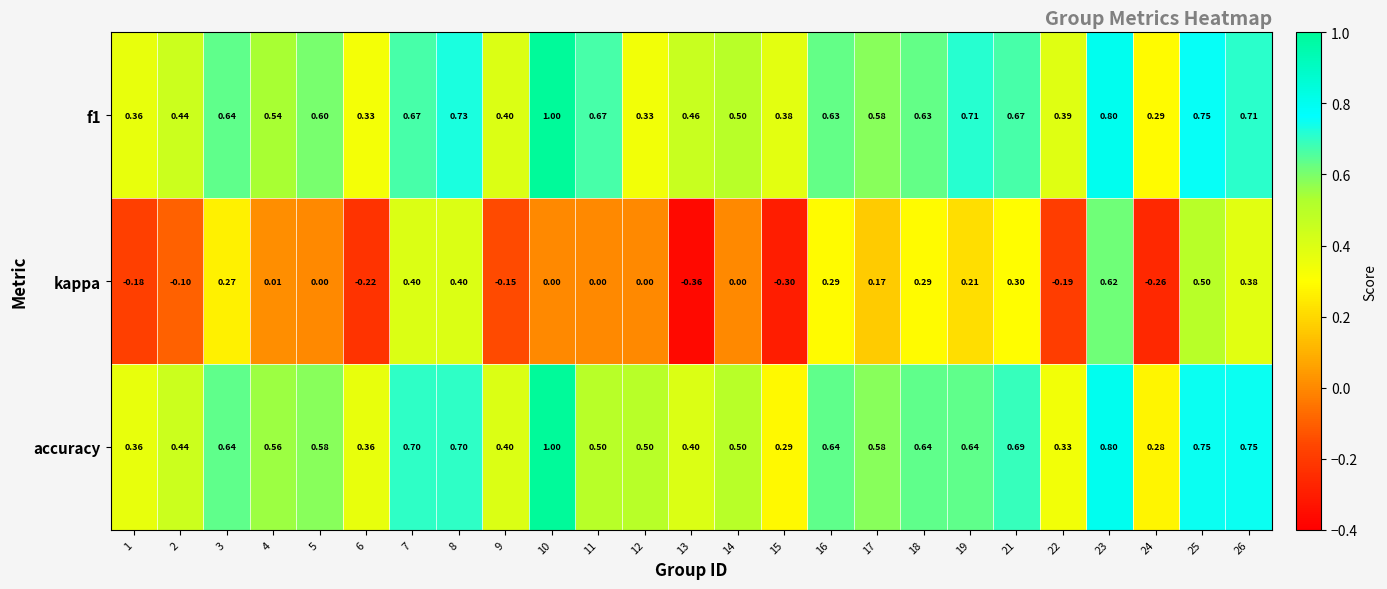

Which series changed the most between 13 and 21?

kappa